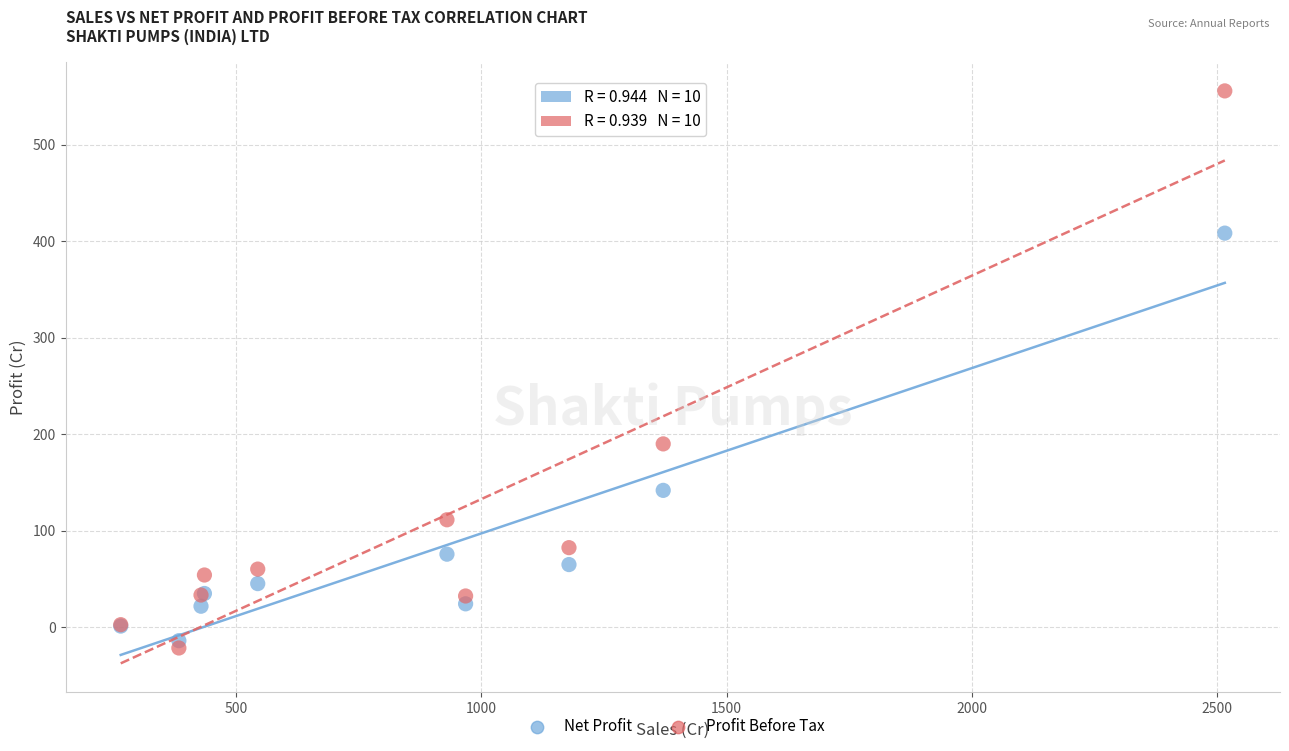

Which series has the widest spread of Y values?

Profit Before Tax